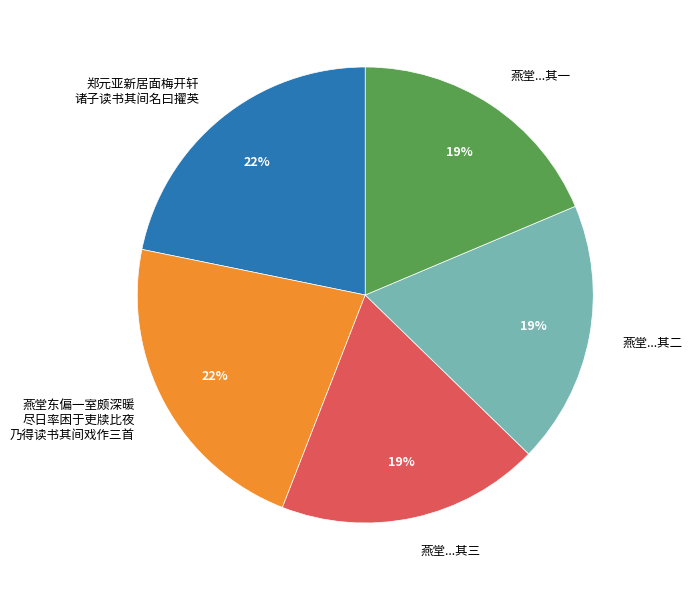

Do 燕堂...其二 and 郑元亚新居面梅开轩 诸子读书其间名曰擢英 together represent more than half of the pie?

No